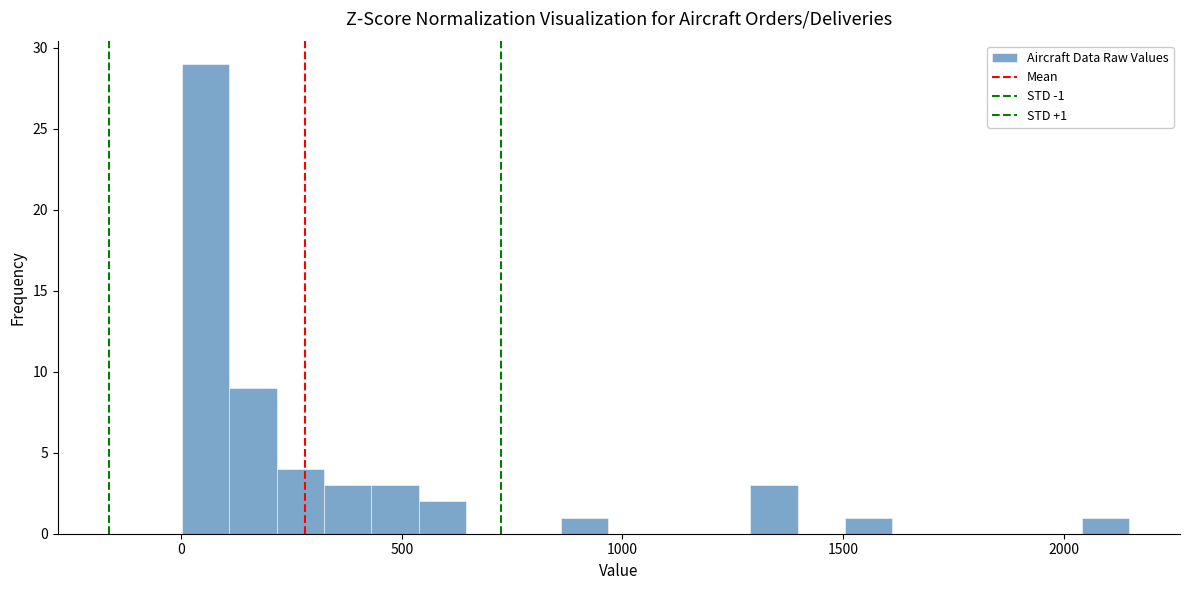

Read against the x-axis, roughly where is the centre of the tallest bar?

50